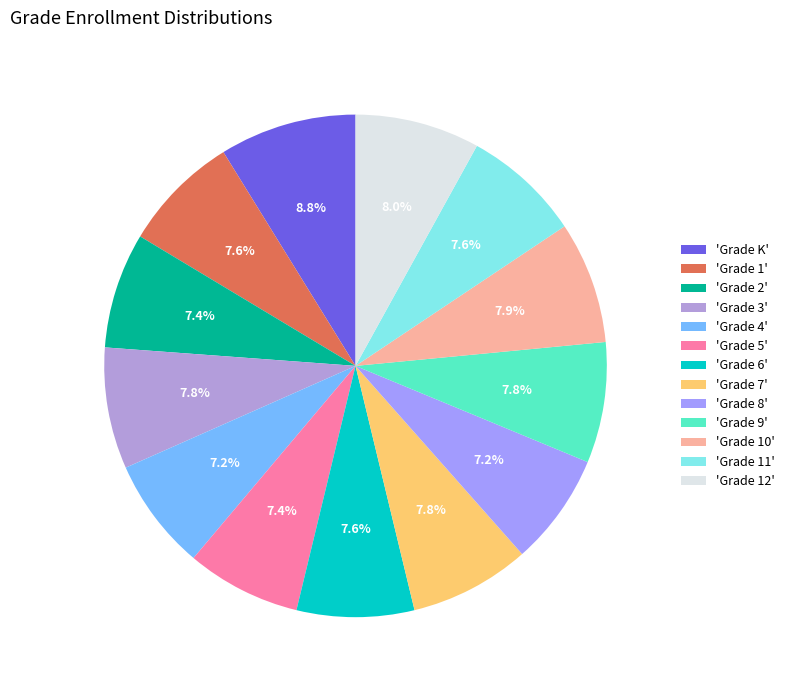

How many segments does this pie chart have?

13